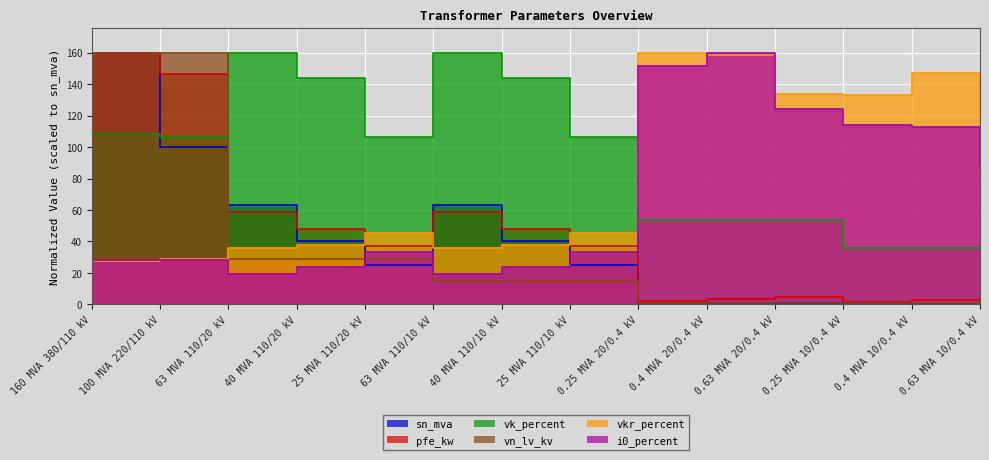

How many lines are shown in the chart?

6